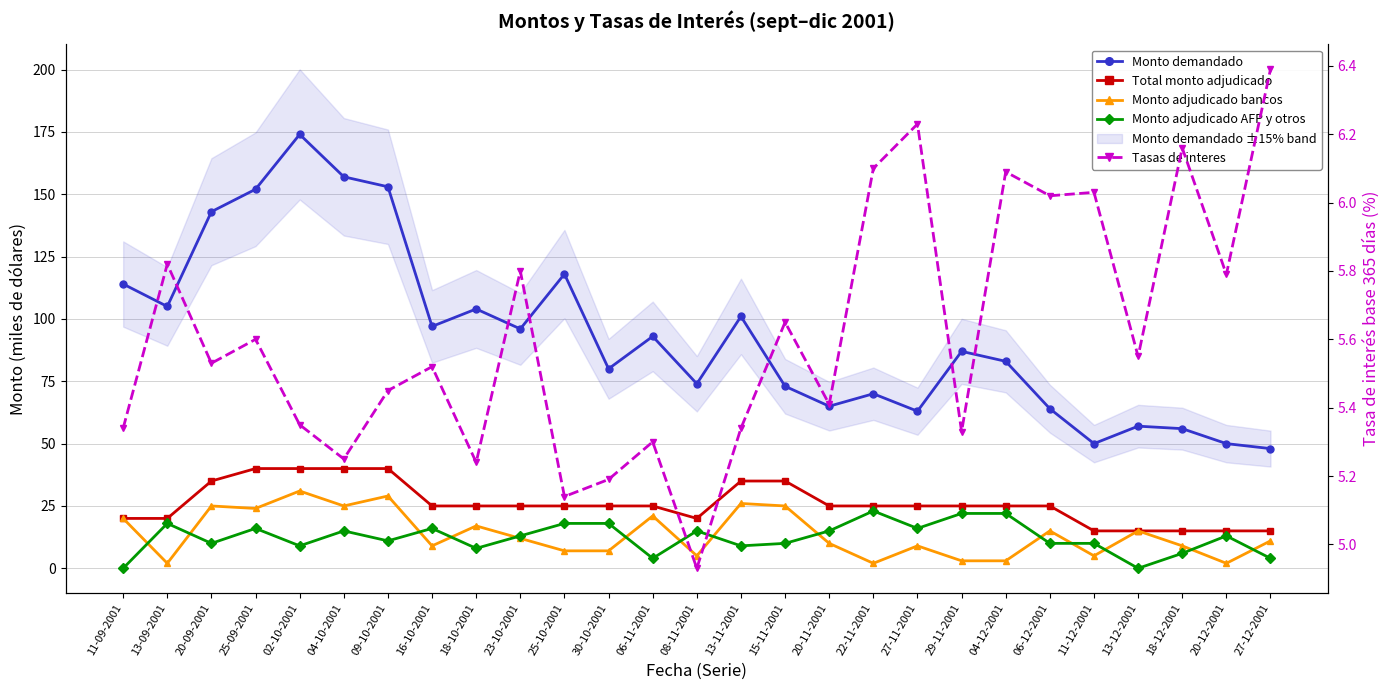

At which category is the sum across all series the highest?

02-10-2001